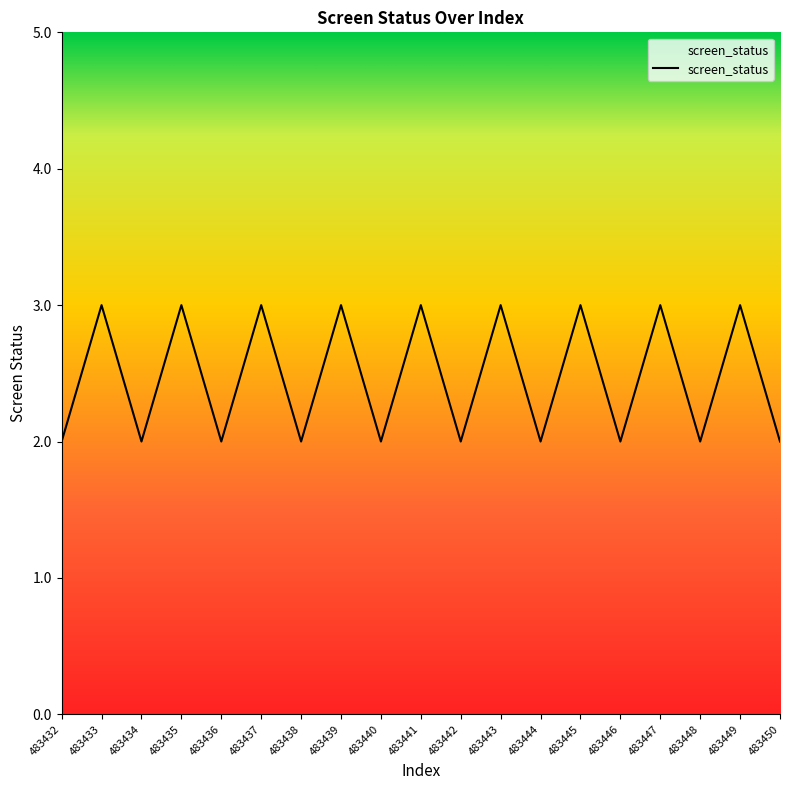

What is the greatest value displayed?

3